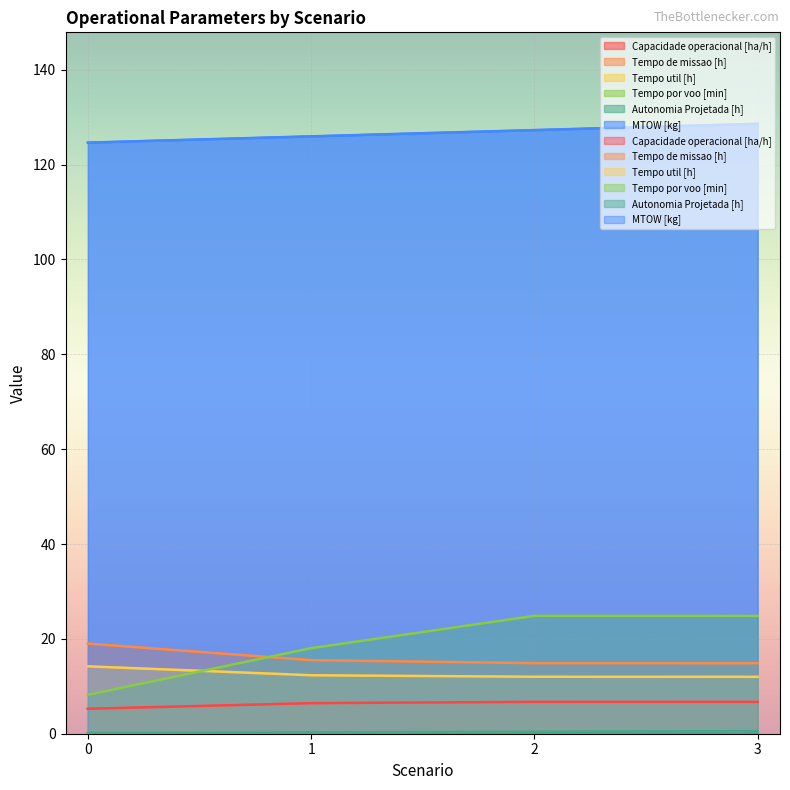

Rank the series by their maximum value, from lowest to highest.

Autonomia Projetada [h], Capacidade operacional [ha/h], Tempo util [h], Tempo de missao [h], Tempo por voo [min], MTOW [kg]